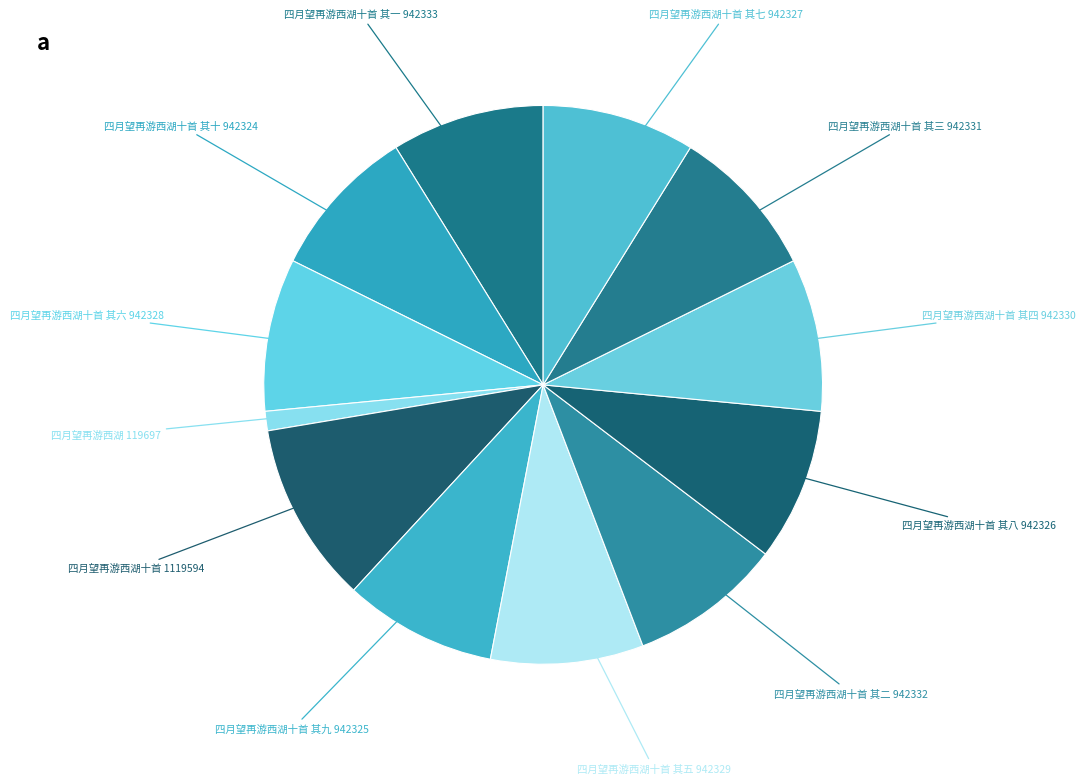

How many slices are in this pie chart?

12